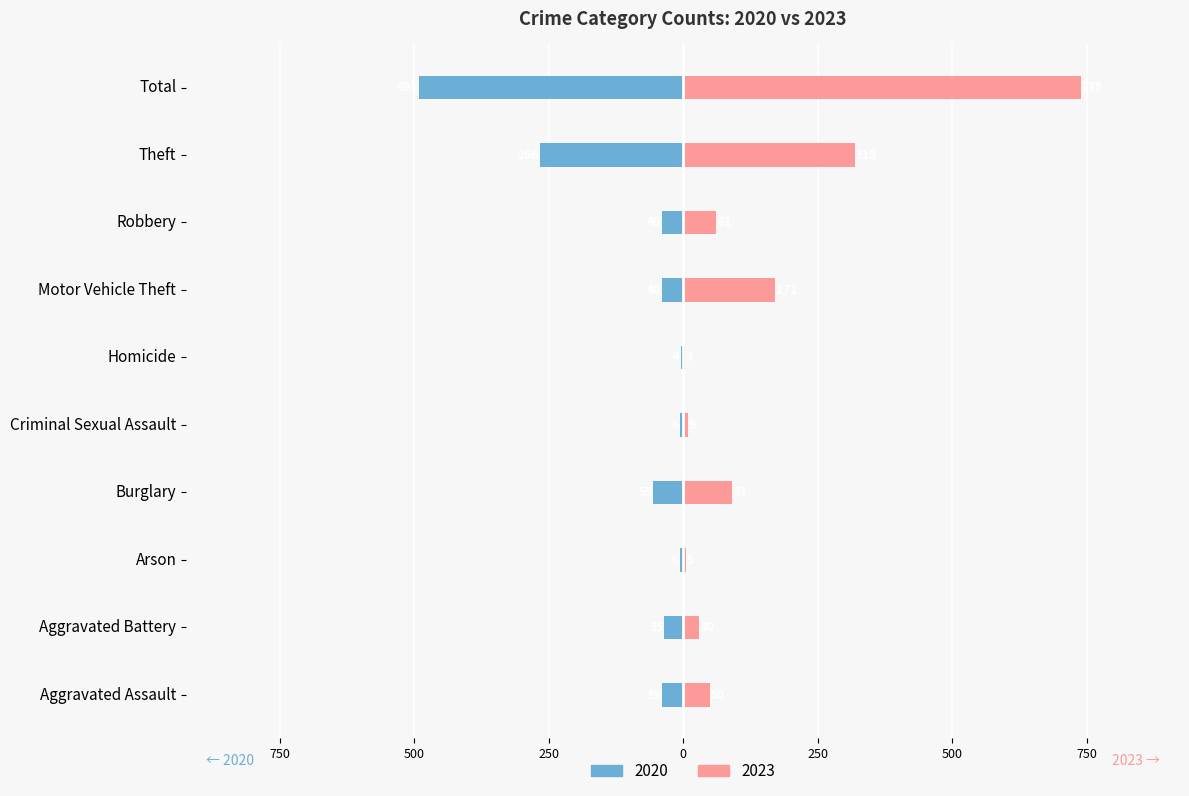

What are all the series names shown in the legend?

2020, 2023